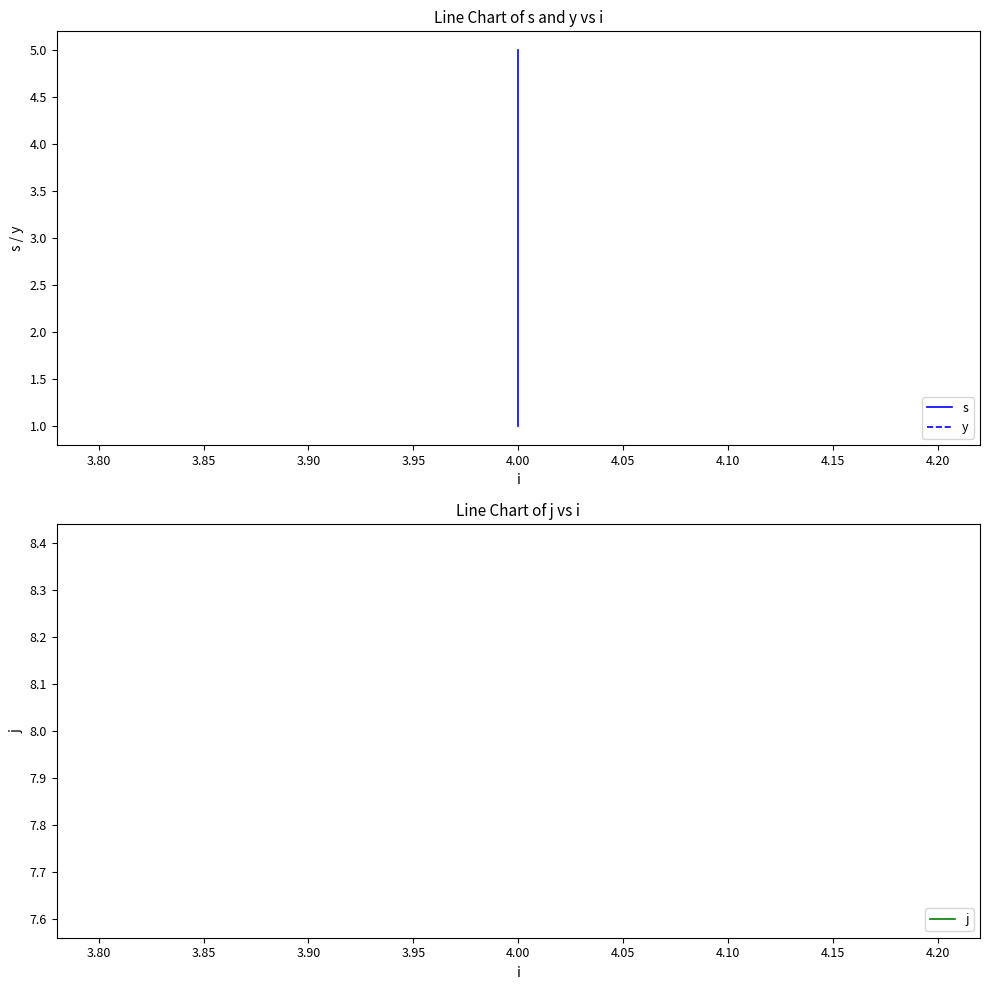

What is the minimum value shown in the chart?

1